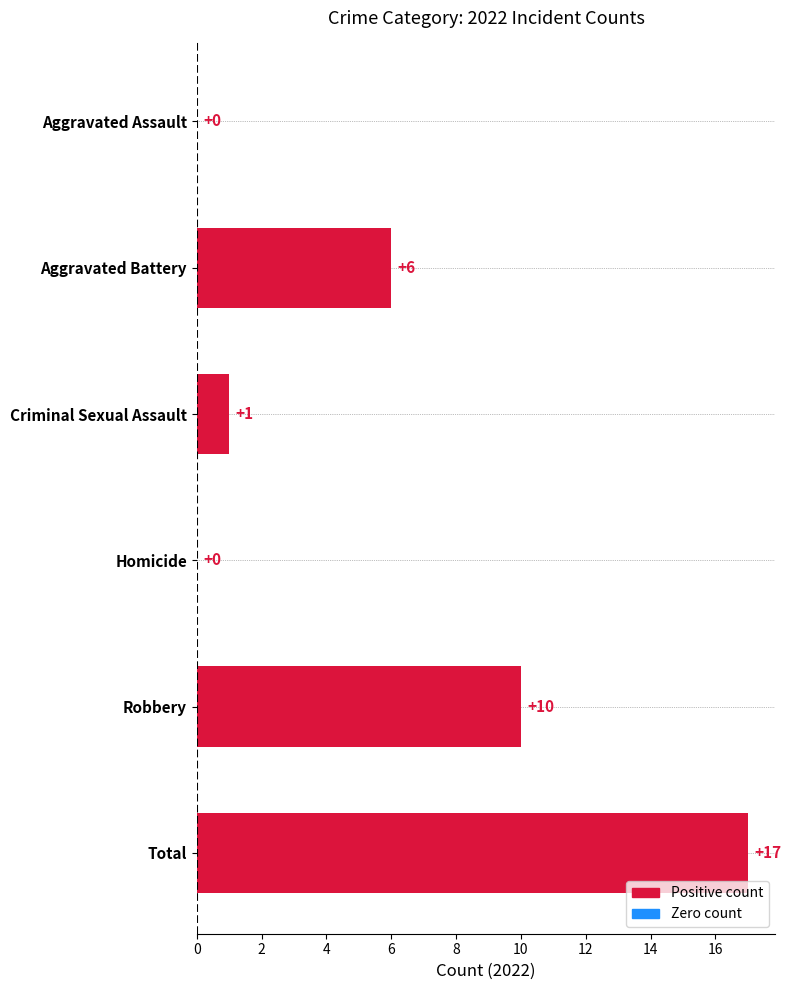

Which has a higher value, Total or Aggravated Assault?

Total